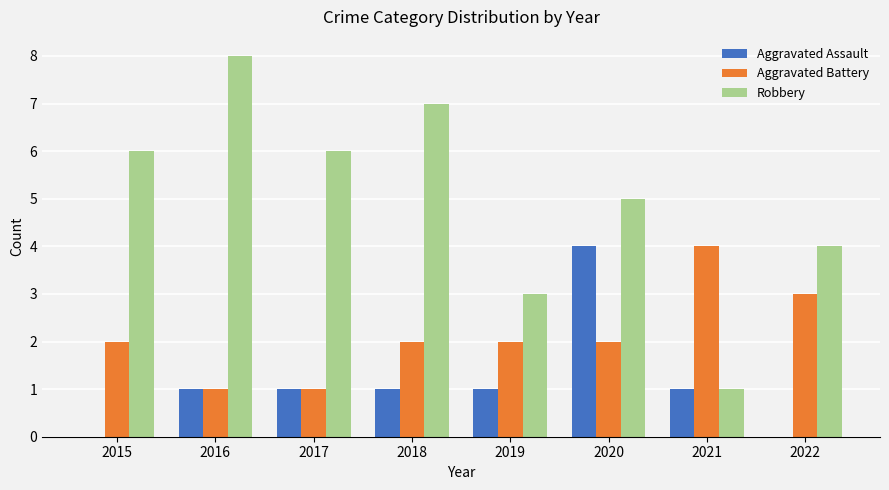

Reading left to right, transcribe all the data shown in this chart.

Aggravated Assault: 2015=0	2016=1	2017=1	2018=1	2019=1	2020=4	2021=1	2022=0
Aggravated Battery: 2015=2	2016=1	2017=1	2018=2	2019=2	2020=2	2021=4	2022=3
Robbery: 2015=6	2016=8	2017=6	2018=7	2019=3	2020=5	2021=1	2022=4